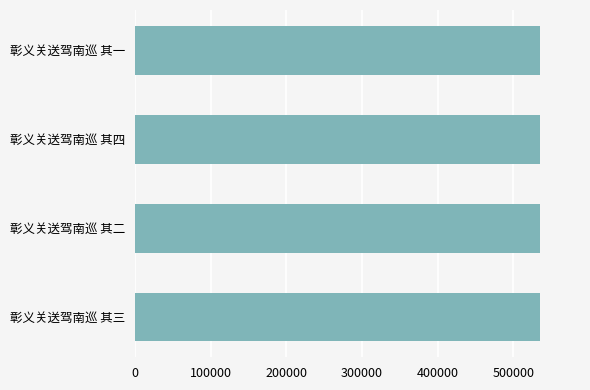

What is the minimum value shown in the chart?

534524